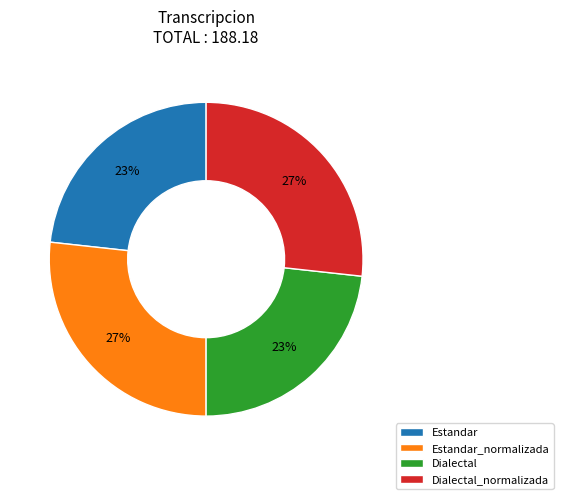

How many segments does this pie chart have?

4